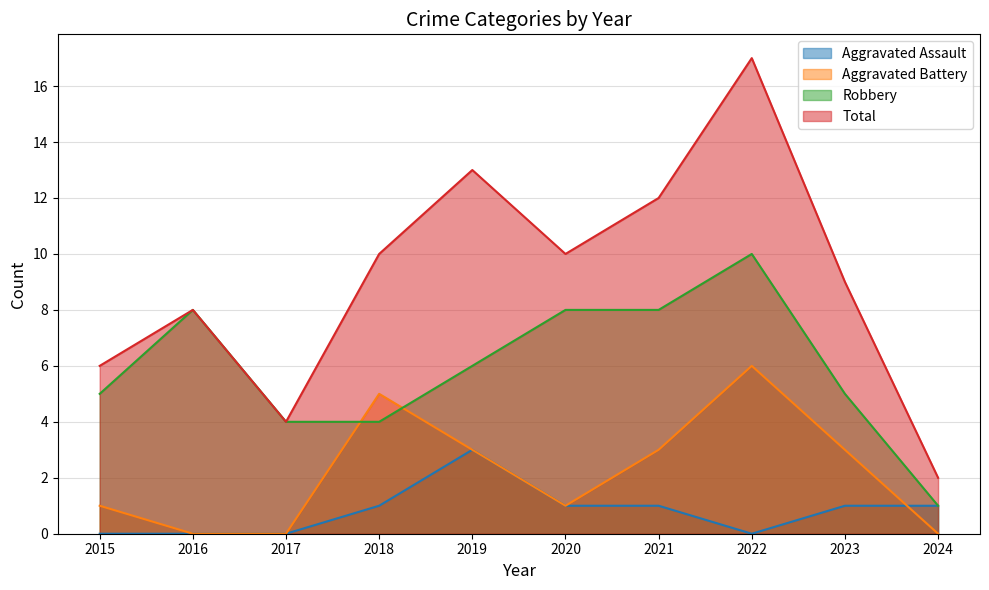

Which category has the lowest value in the Total series?

2024